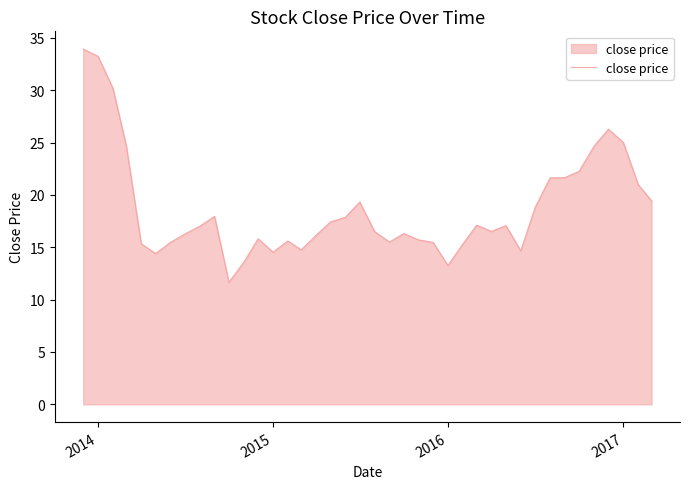

What is the minimum value shown in the chart?

11.7